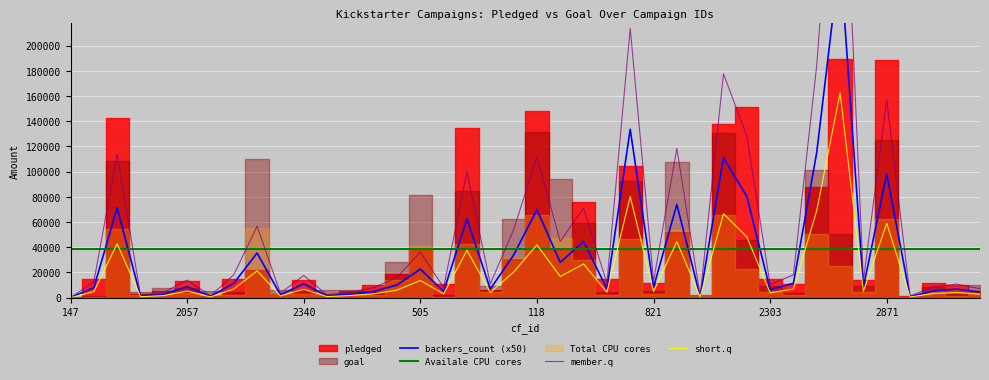

What is the maximum value for short.q?

162570